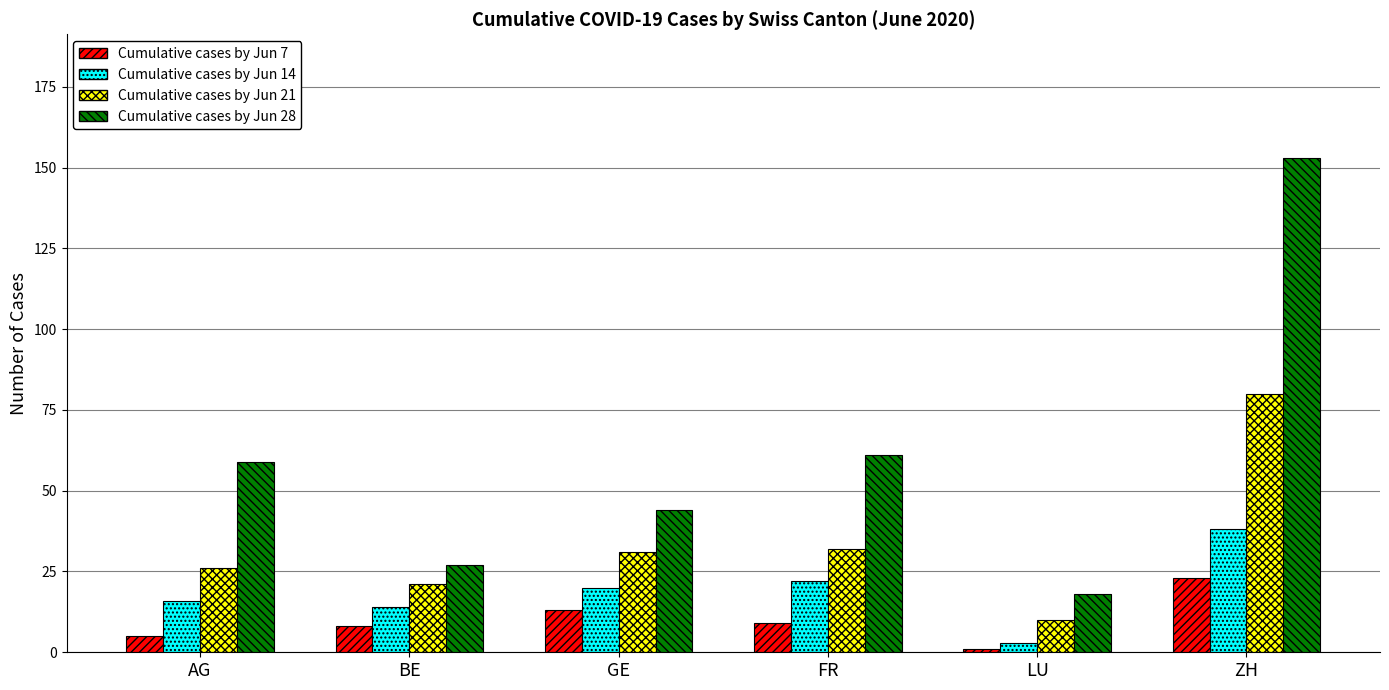

What is the greatest value displayed?

153